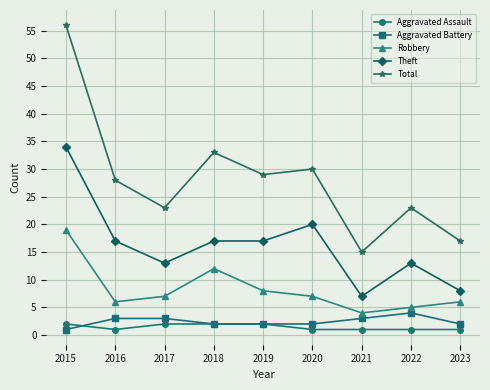

What is the value of the Robbery point at the 4th from the left?

12